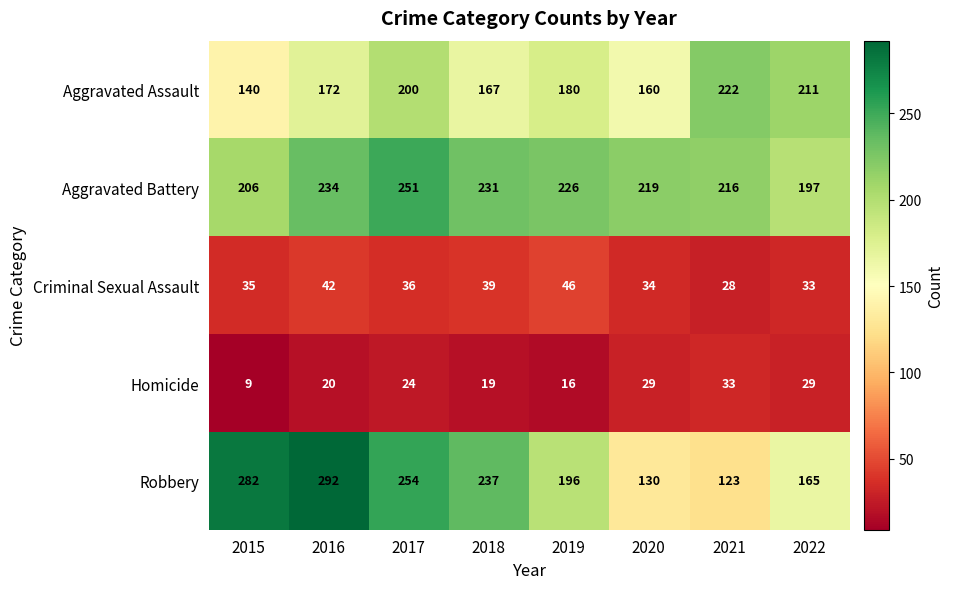

Which series has the widest spread of values?

Robbery